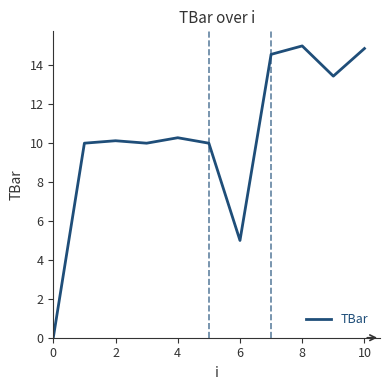

What is the difference between the maximum and minimum values?

15.0